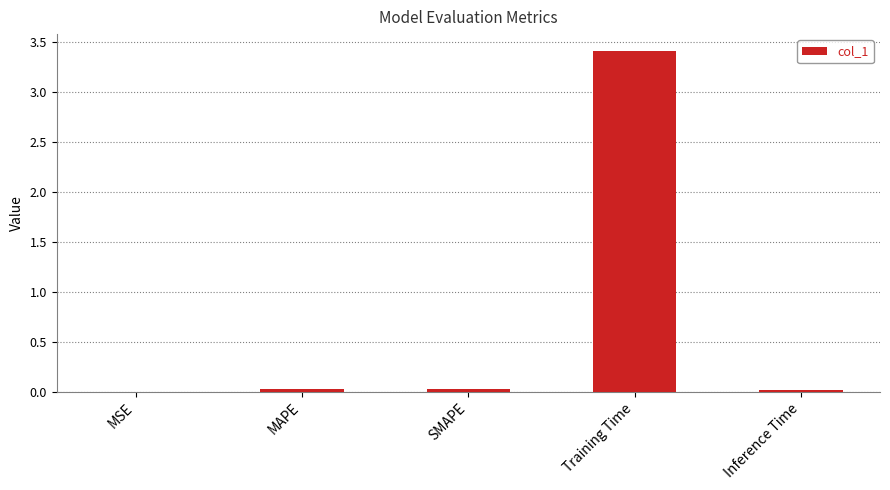

What is the greatest value displayed?

3.4